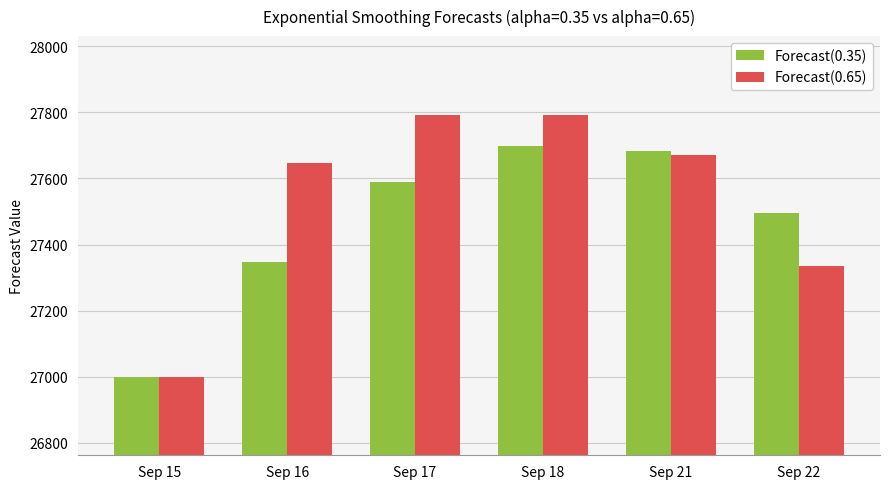

What is the difference between the highest and lowest values at Sep 16?

298.7